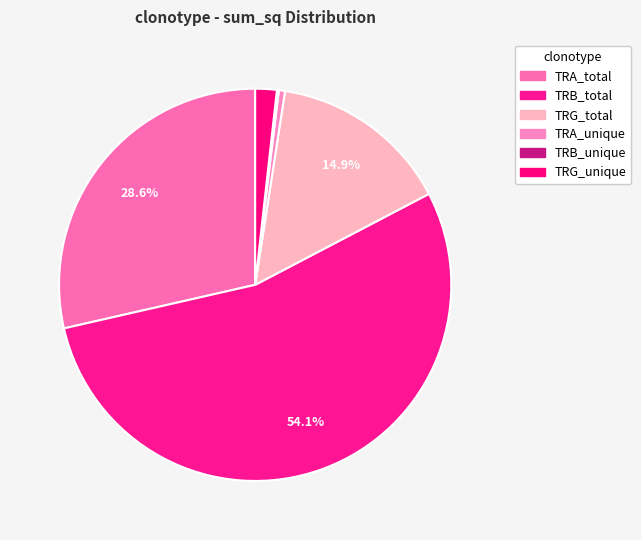

What is the total percentage of TRB_total and TRB_unique?

54.3%